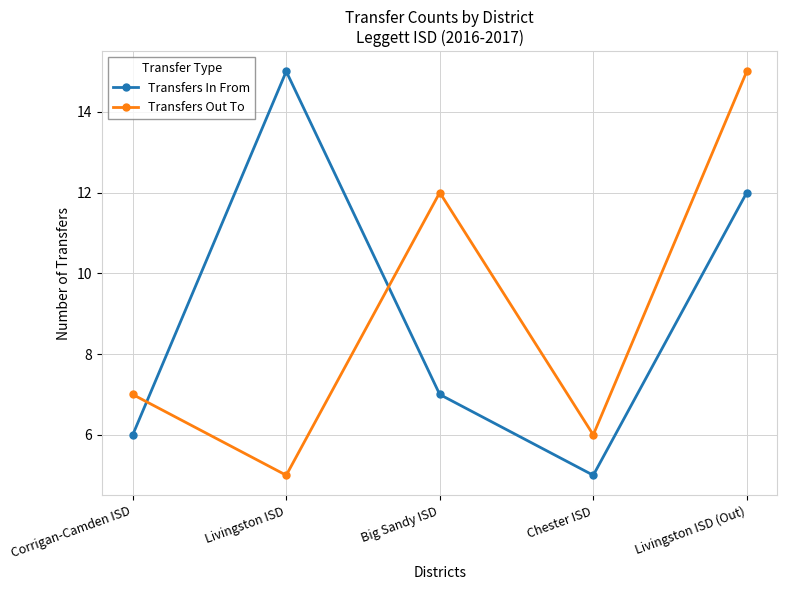

Where is Transfers In From nearest to the value 10?

Livingston ISD (Out)